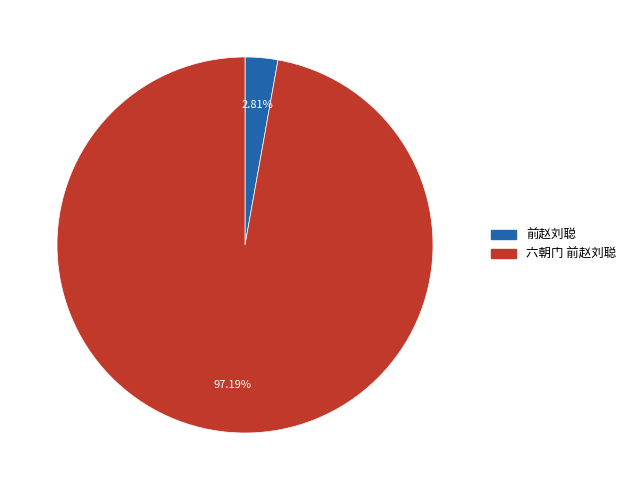

Is 六朝门 前赵刘聪 the majority of the pie?

Yes